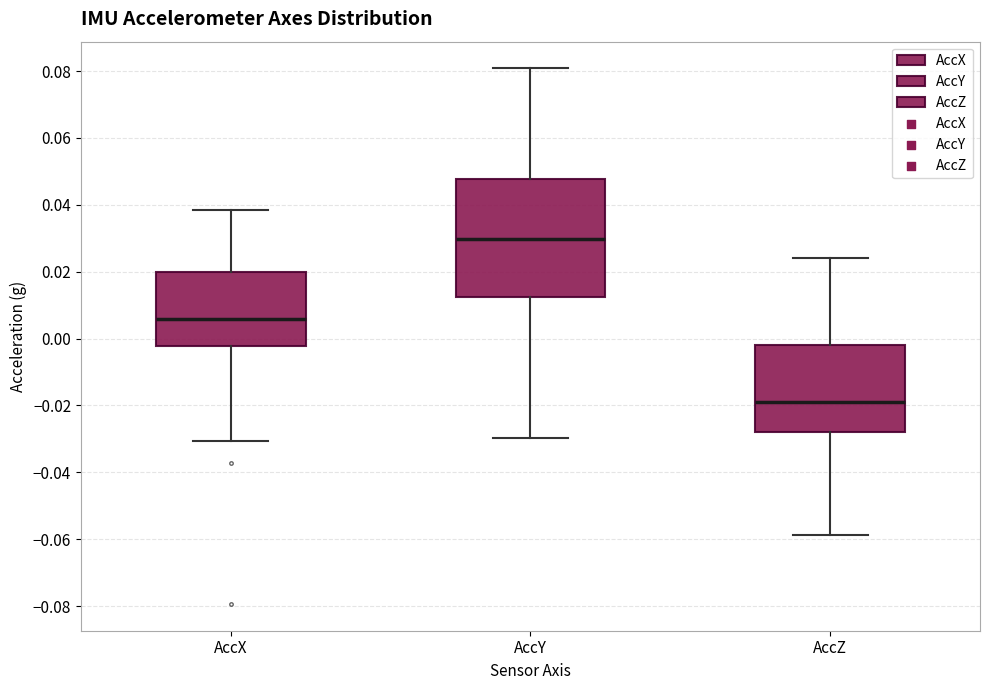

Which box has the lowest median line?

AccZ